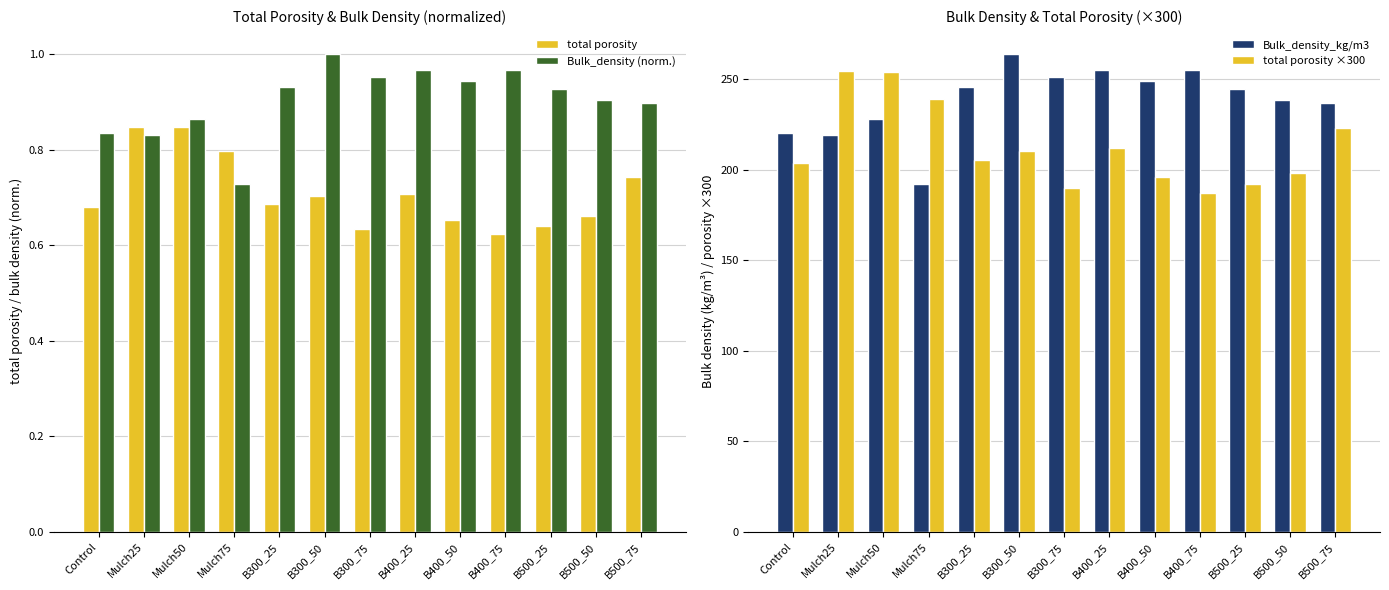

Is the value of total porosity at B400_50 greater than the value of total porosity ×300 at B500_75?

No